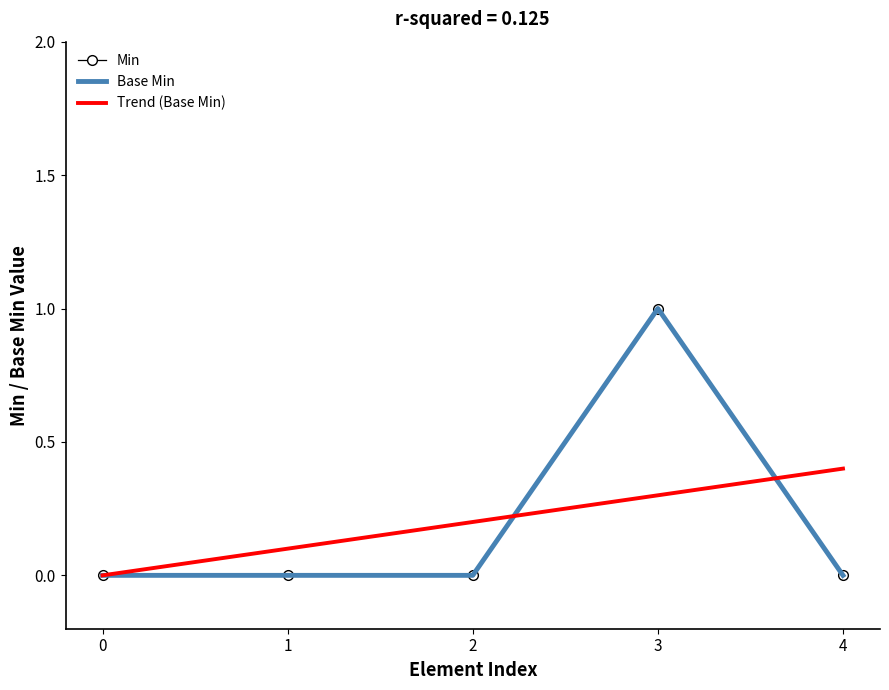

What is the greatest value displayed?

1.0